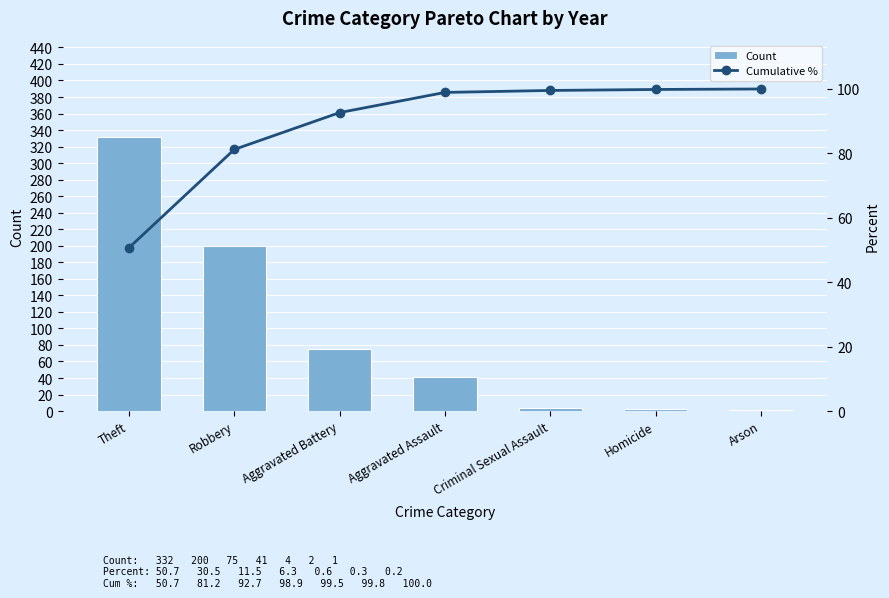

What position from the left is Aggravated Assault?

4